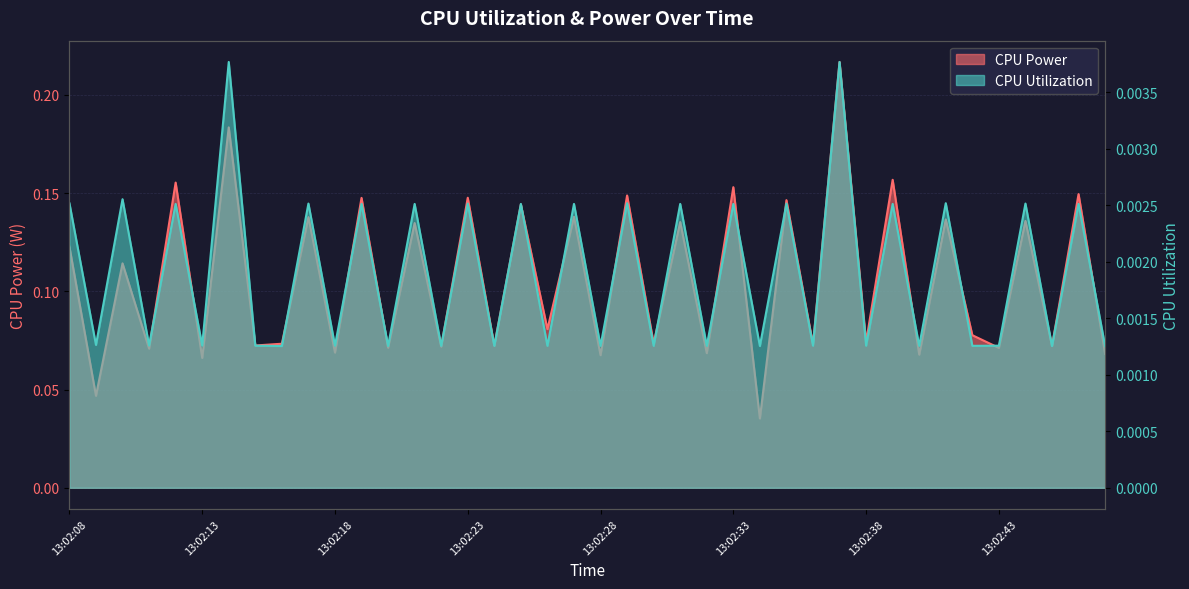

What are all the series names shown in the legend?

CPU Power, CPU Utilization